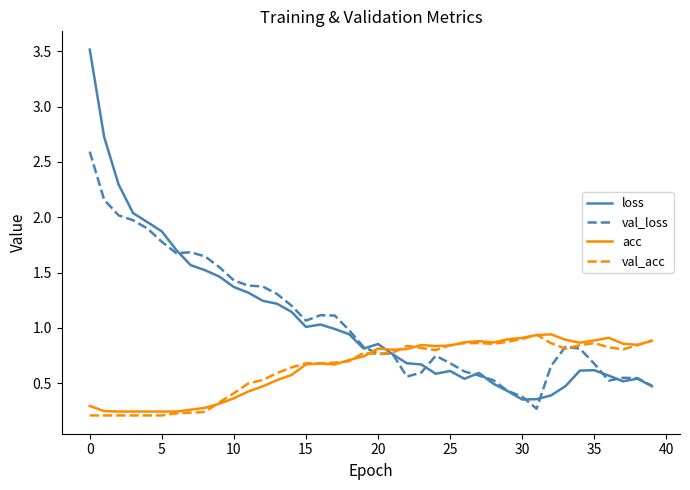

Count the number of categories in the chart.

40